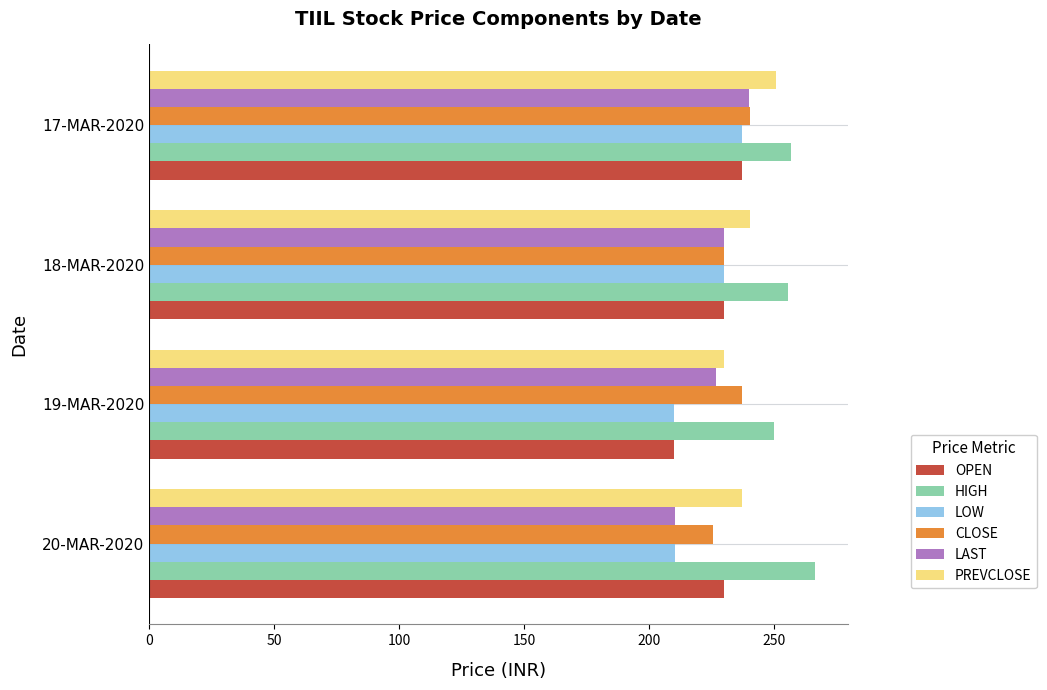

Is it true that CLOSE equals 399.1 at 20-MAR-2020?

False